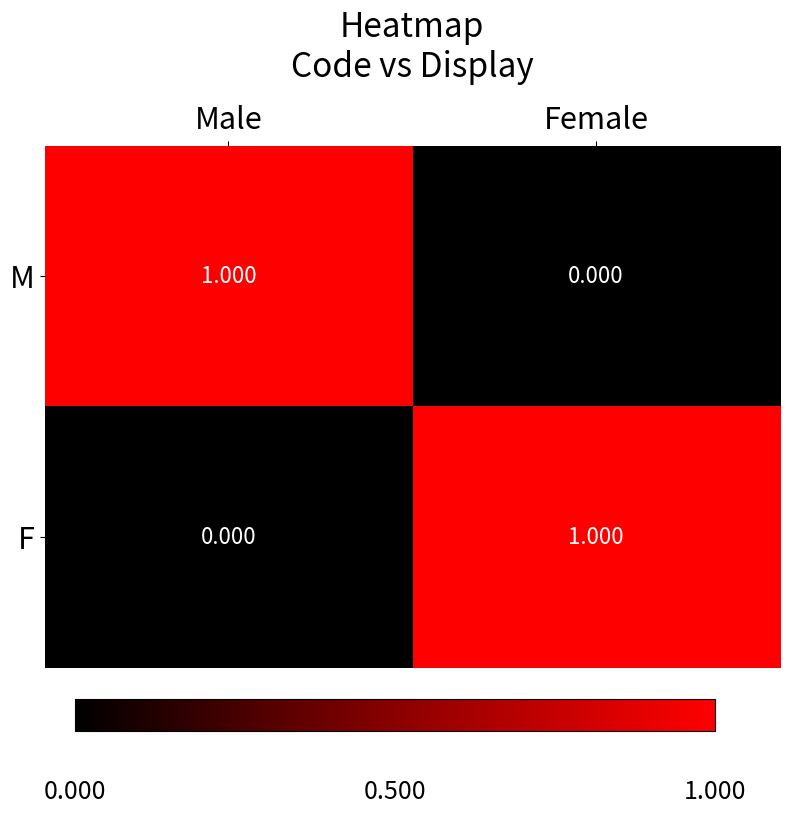

At which label is M closest to 0?

Female